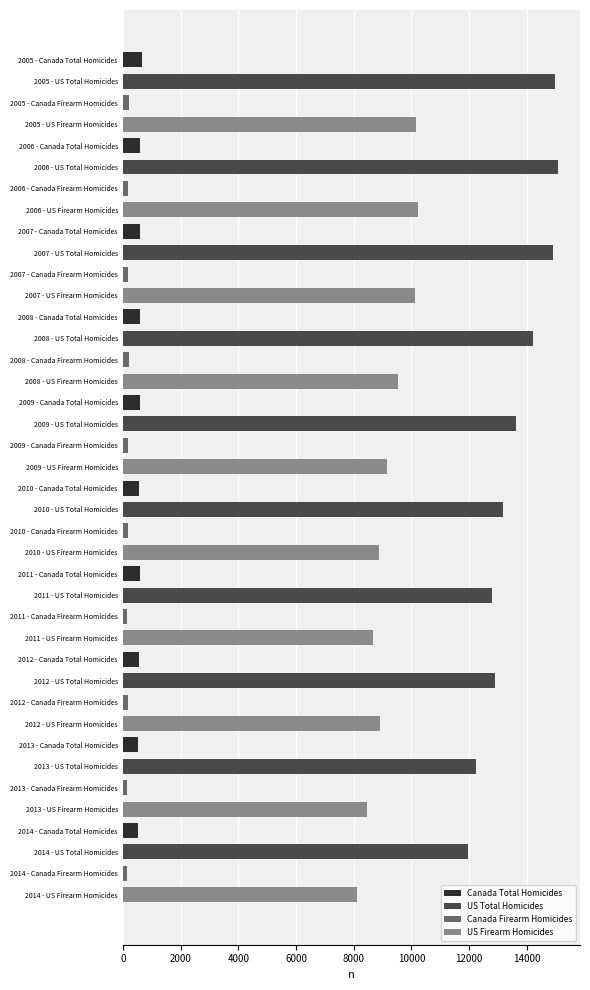

Count the number of data series in this chart.

4